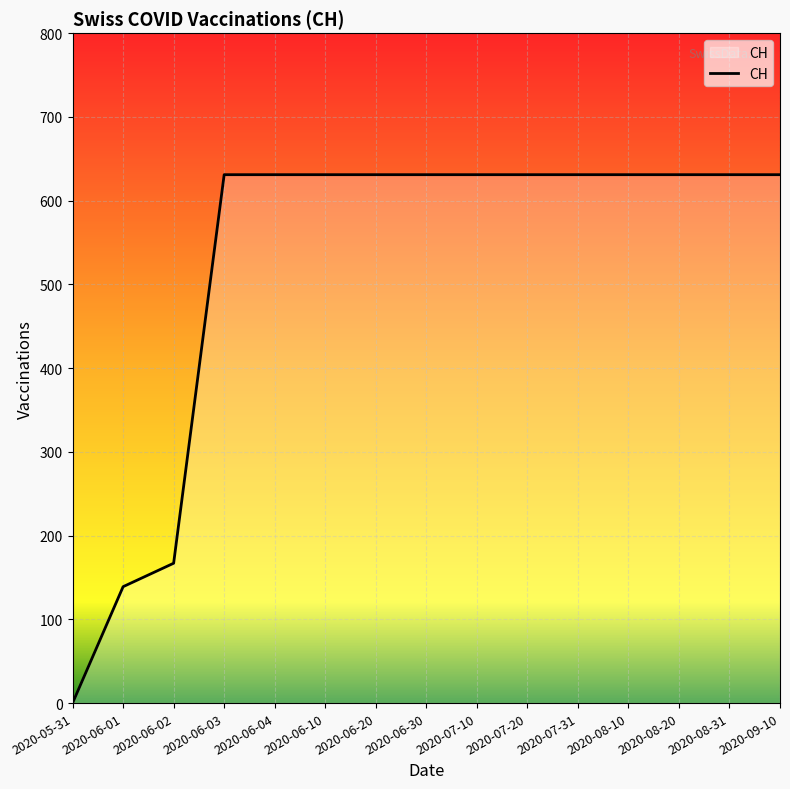

What position from the left is 2020-06-03?

4